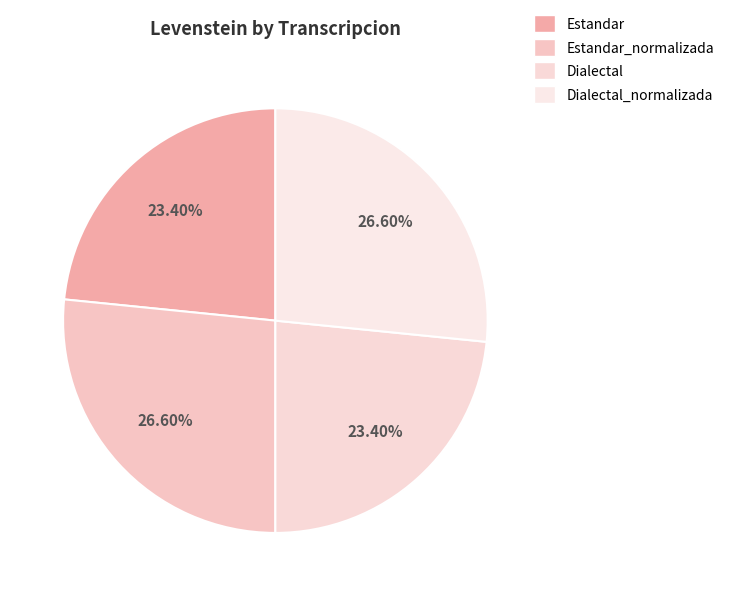

Which category has the biggest portion of the pie?

Estandar_normalizada